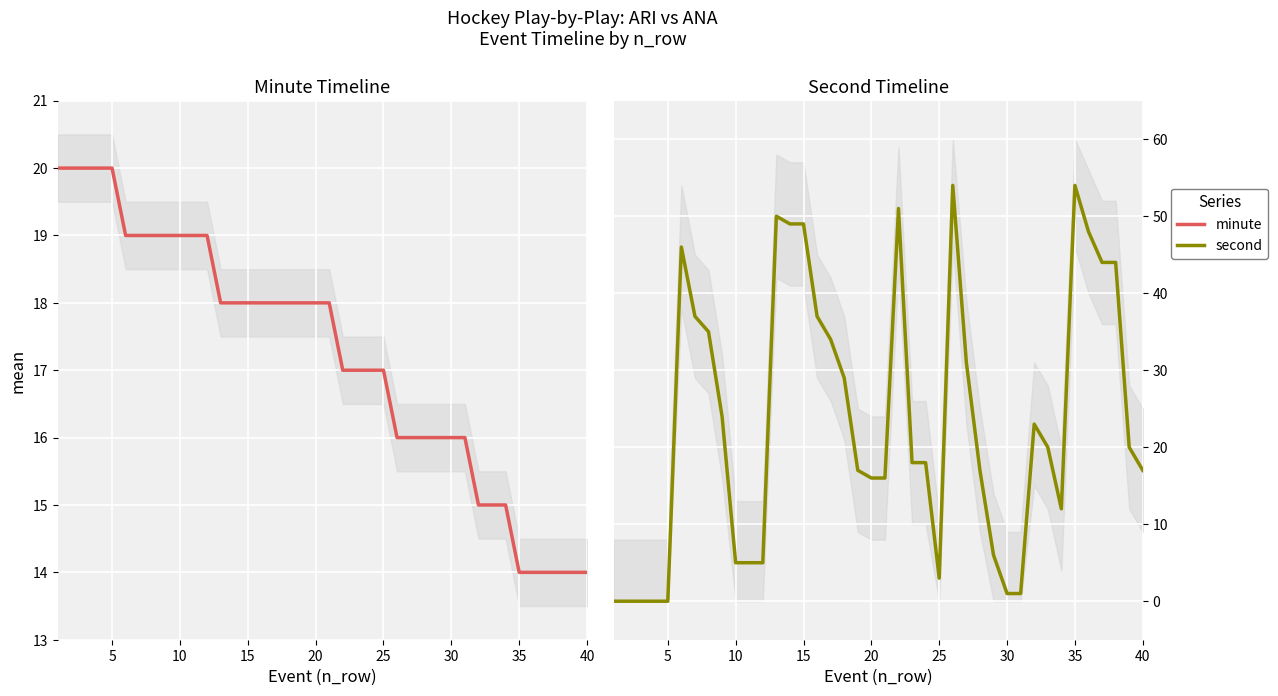

True or false: second and minute intersect in this chart.

True